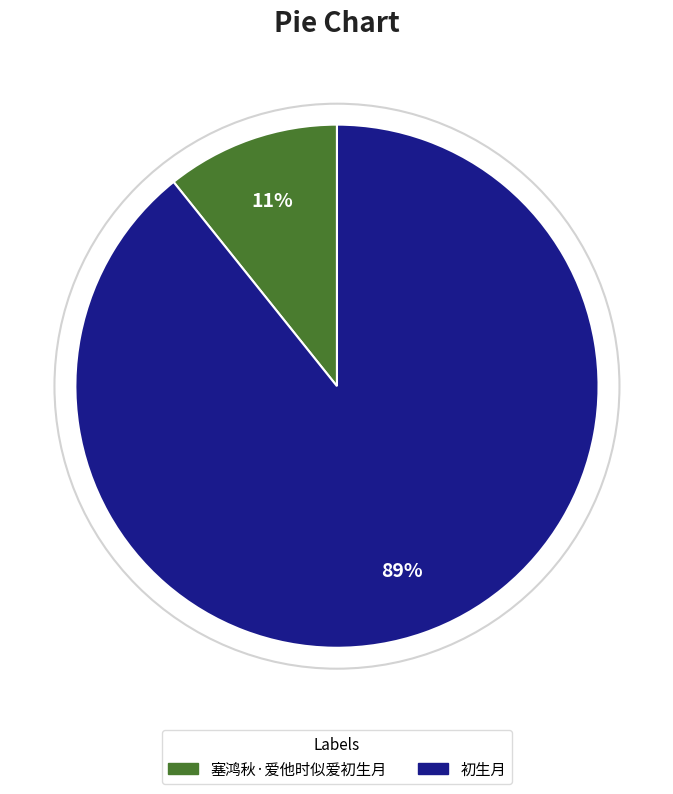

Is it true that 塞鸿秋·爱他时似爱初生月 is 11% of the pie?

True